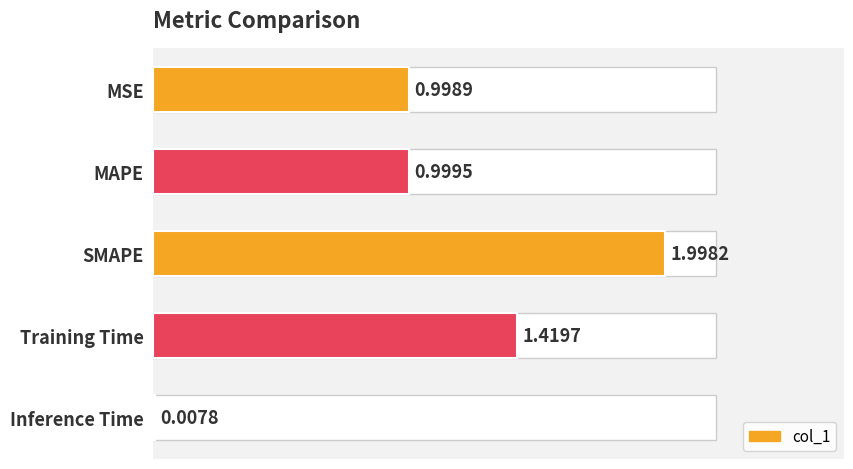

What is the sum of all values?

5.4